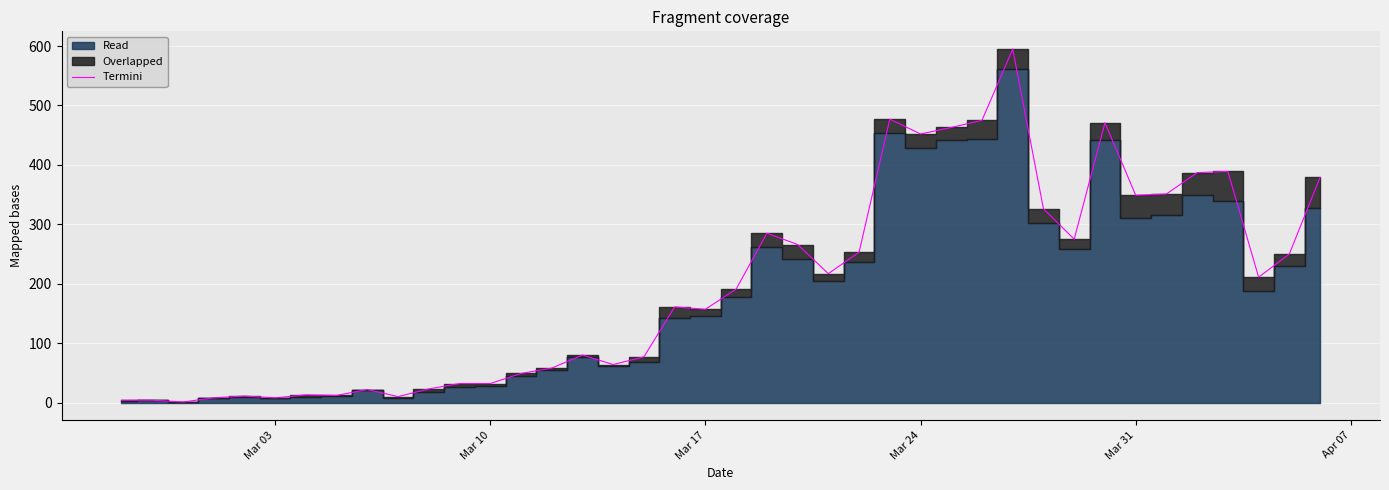

What is the maximum value for Termini?

595